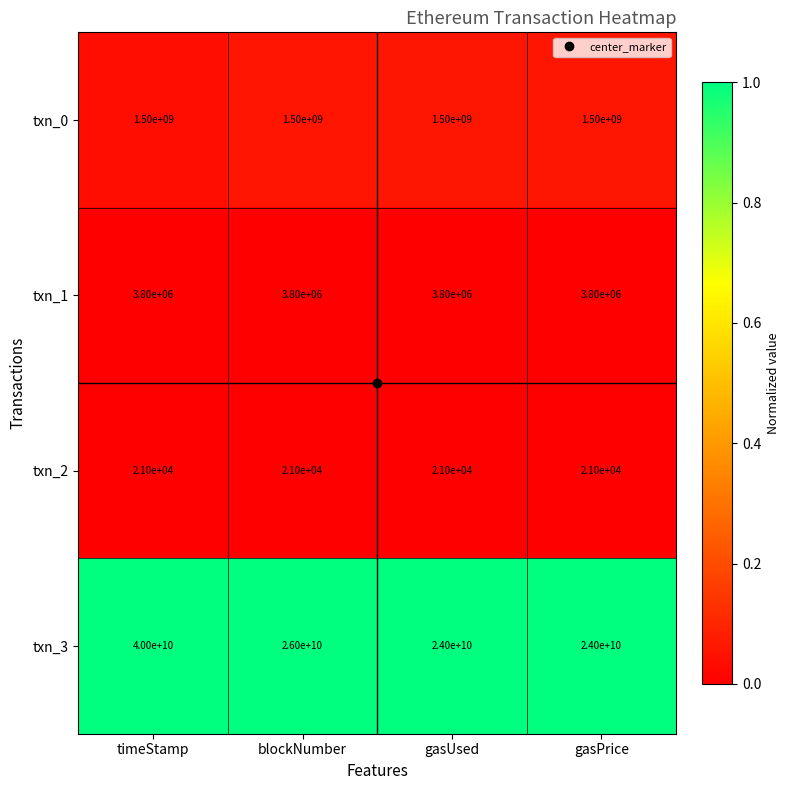

What is the highest value of the txn_3 series?

40000000000